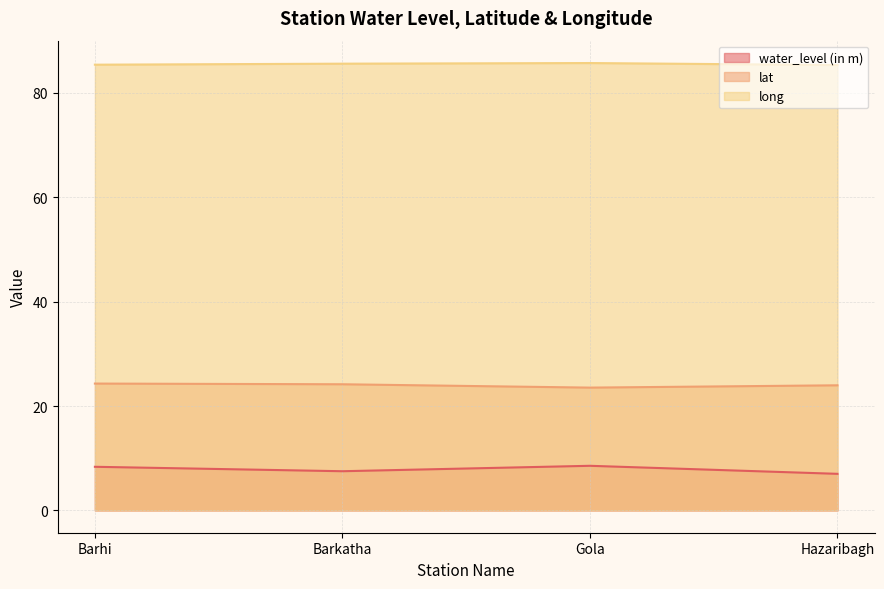

What is the difference between the water_level (in m) values at Barhi and Barkatha?

0.8